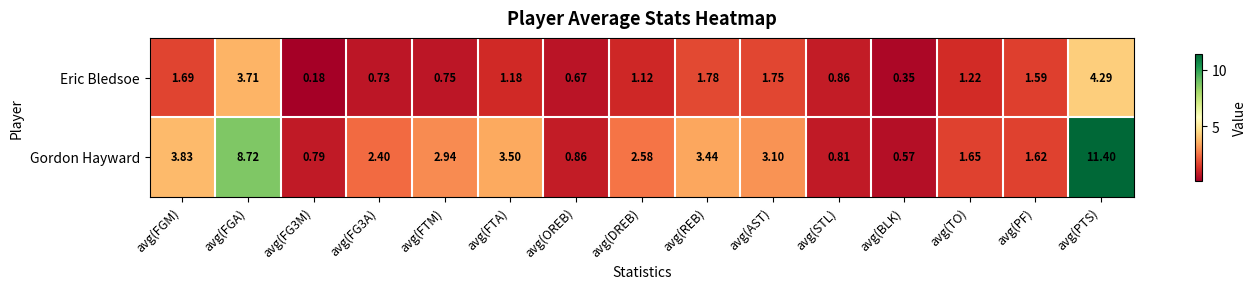

Rank the series by their average value, from lowest to highest.

Eric Bledsoe, Gordon Hayward